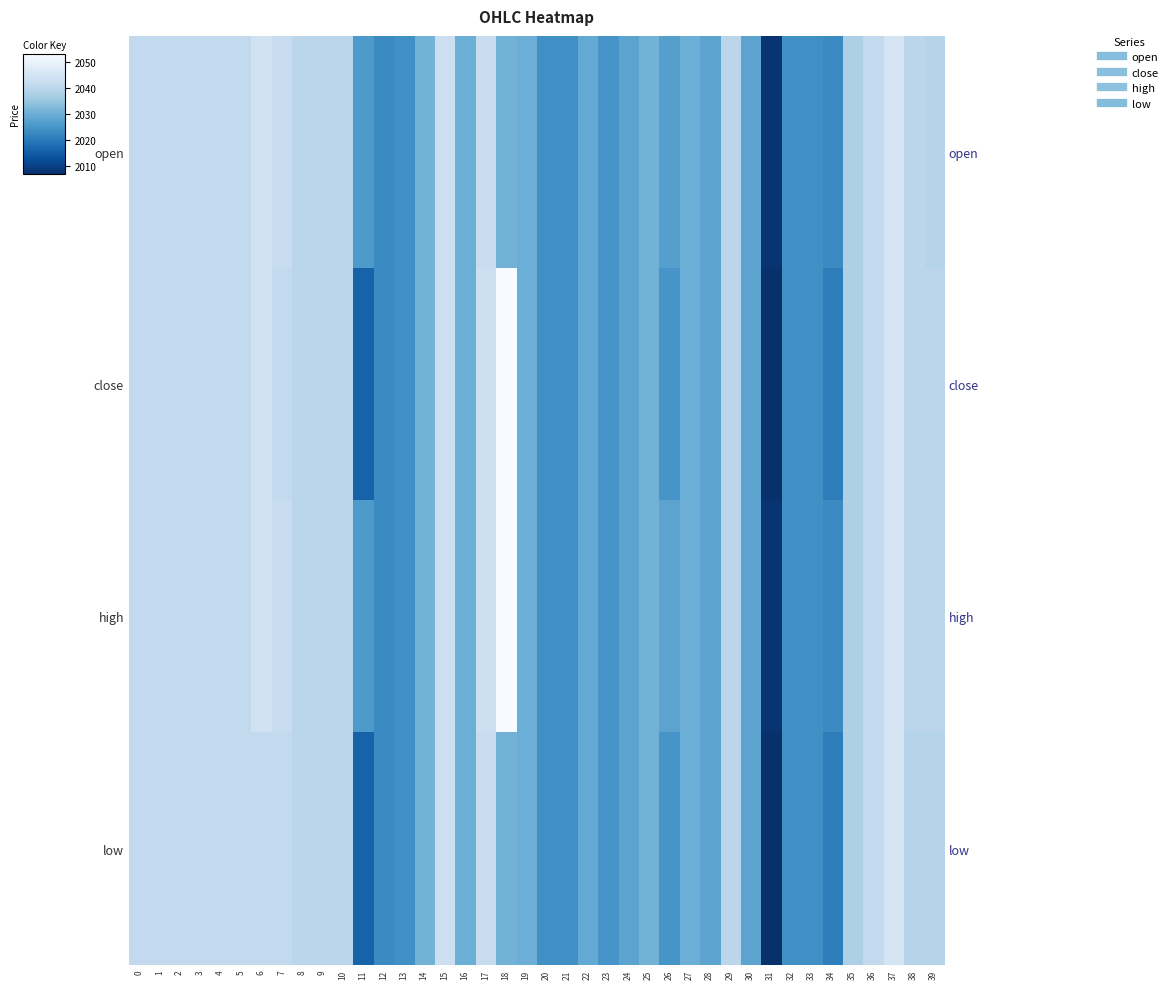

Which has a higher value, 28 or 36?

36